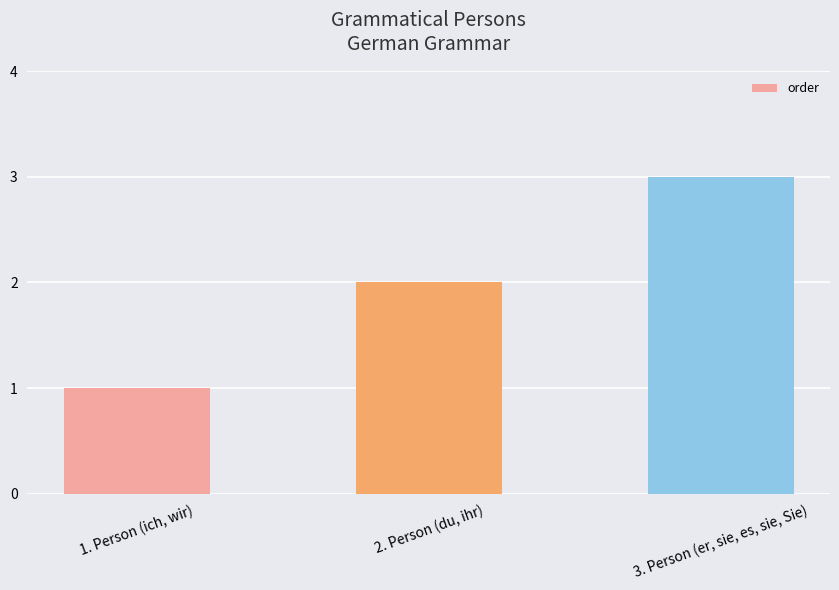

The value at 2. Person (du, ihr) is 4. True or false?

False